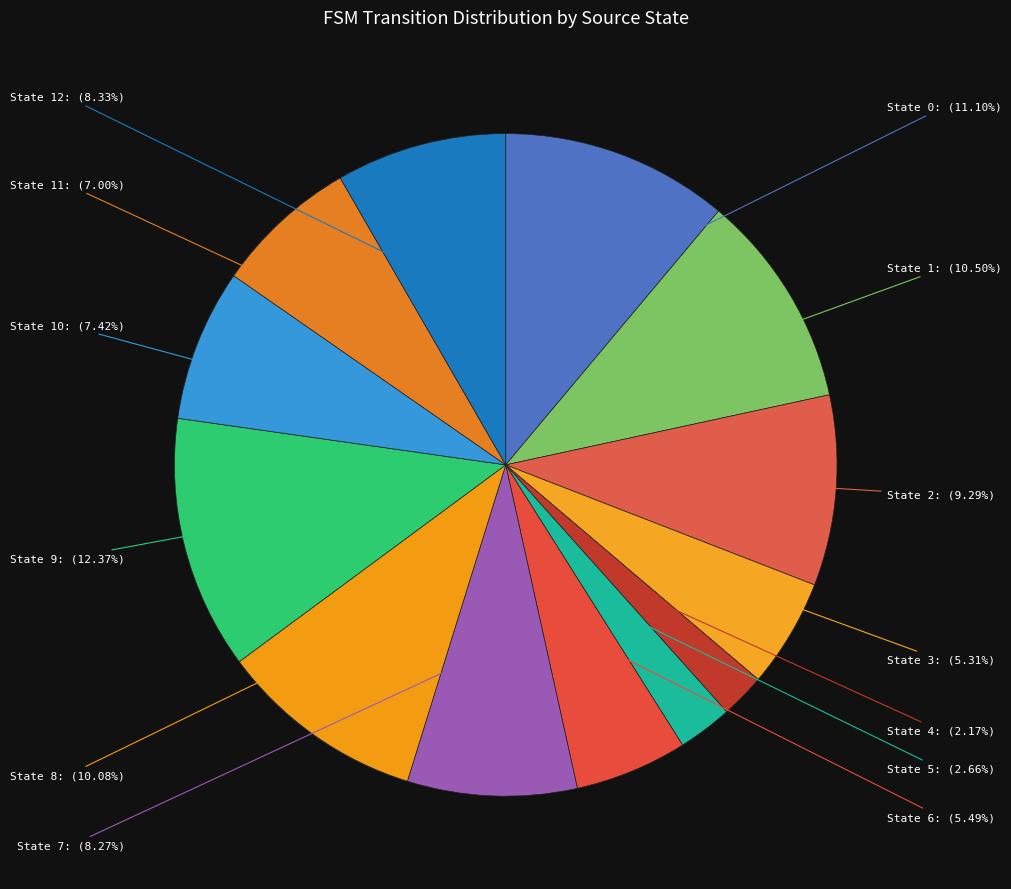

To the nearest percent, what is the average slice percentage?

8%